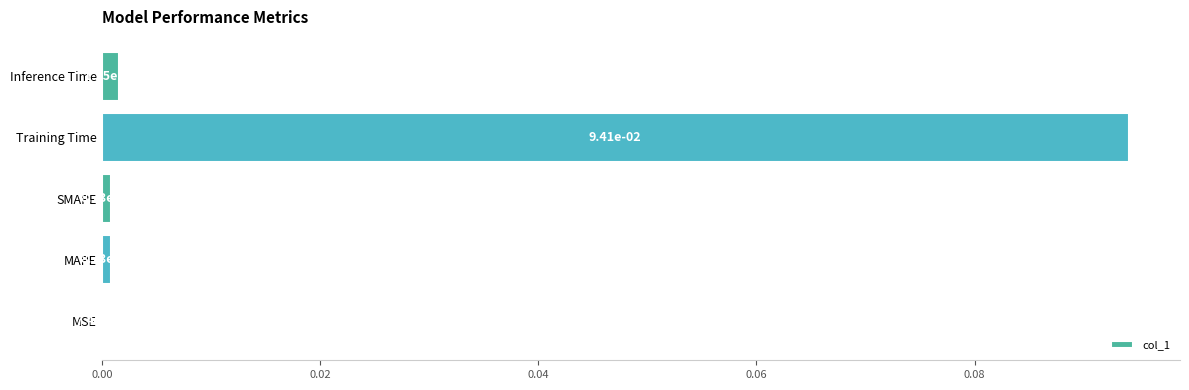

What is the change in value from SMAPE to Training Time?

+0.1